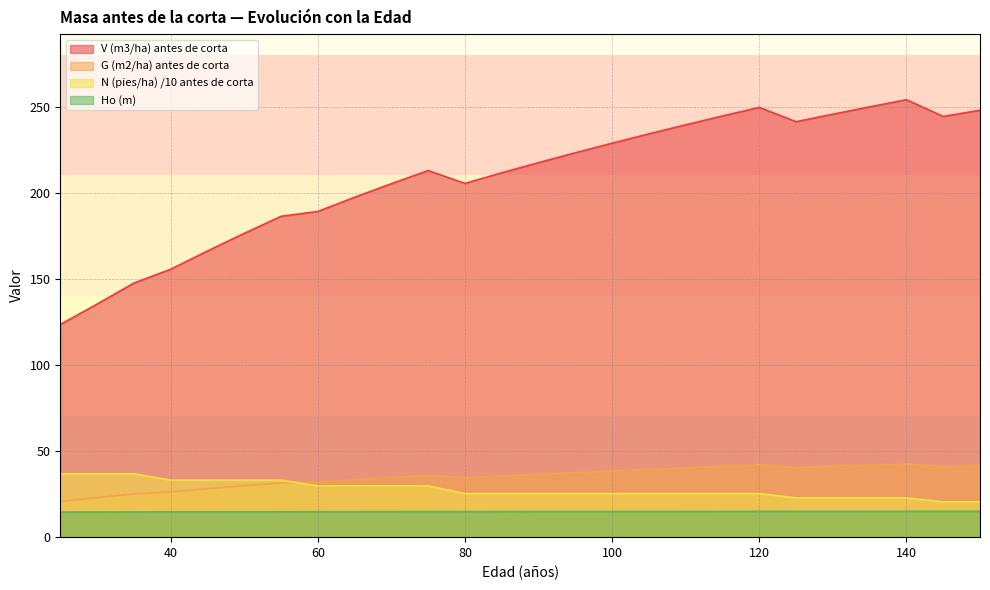

At which category does the chart reach its minimum across all series?

25